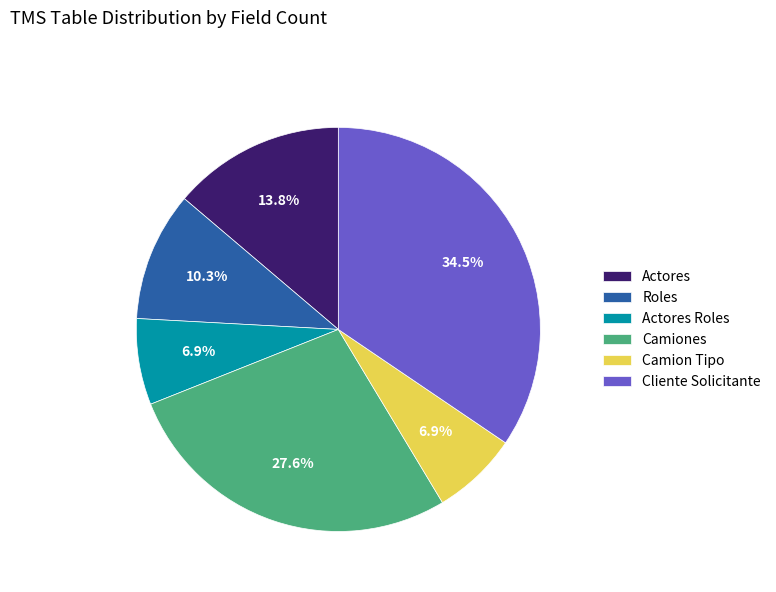

Does Camiones represent more than half of the total?

No